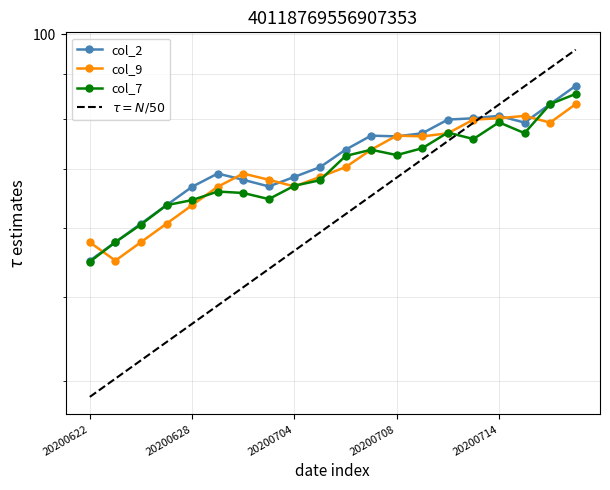

Where is the first local maximum for col_2?

20200629